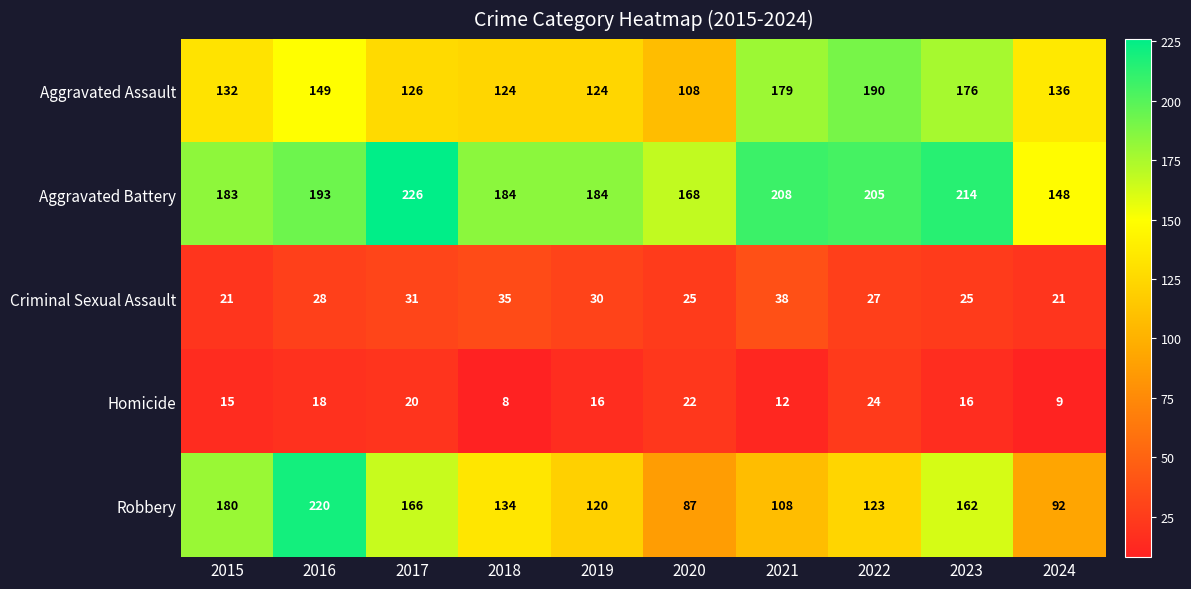

What is the smallest value displayed?

8